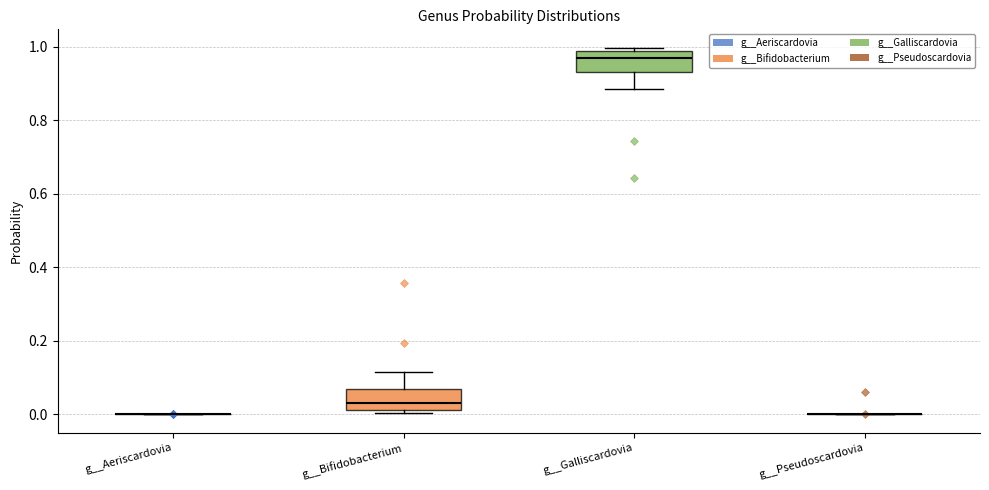

Reading left to right, read every box against the y-axis: the position of its median line, the range the box covers, and the ends of its whiskers. The values are not printed on the chart, so give them approximately, as read against the axis.

g__Aeriscardovia: box collapsed to a line at 0.00, whiskers 0.00 to 0.00
g__Bifidobacterium: median 0.04, box 0.02 to 0.06, whiskers 0.00 to 0.12
g__Galliscardovia: median 0.96, box 0.94 to 0.98, whiskers 0.88 to 1.00
g__Pseudoscardovia: box collapsed to a line at 0.00, whiskers 0.00 to 0.00